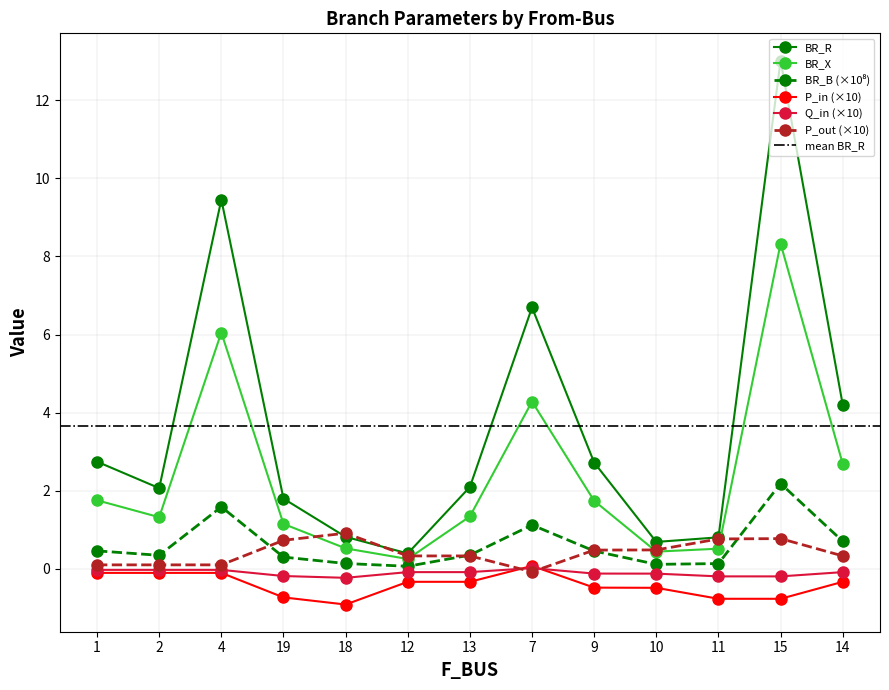

What is the label of the 12th point from the left?

15